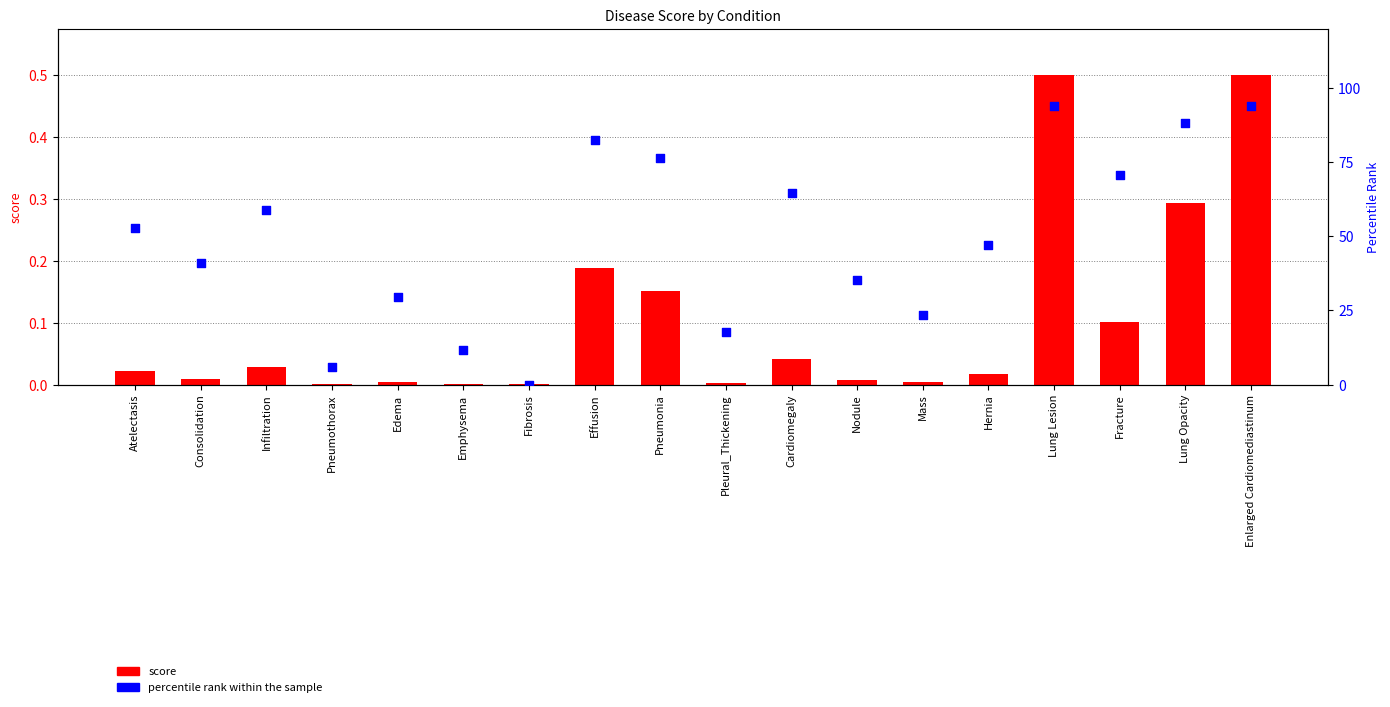

Is the value of score at Fibrosis greater than the value of percentile rank within the sample at Lung Lesion?

No